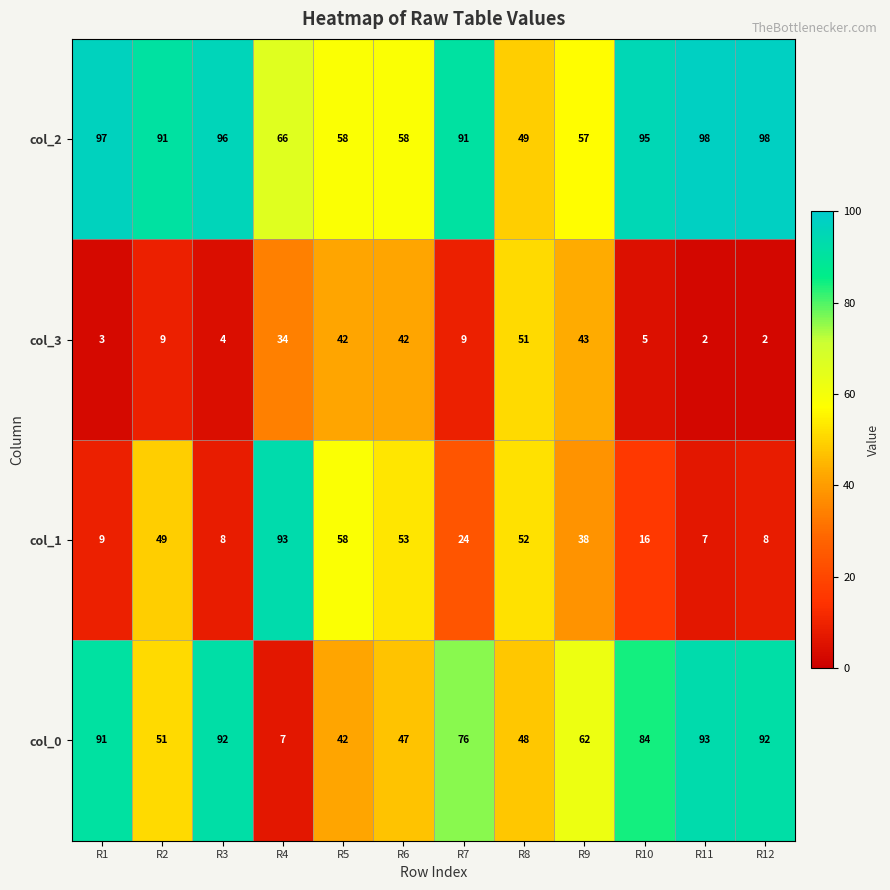

How many data points does each series have?

12